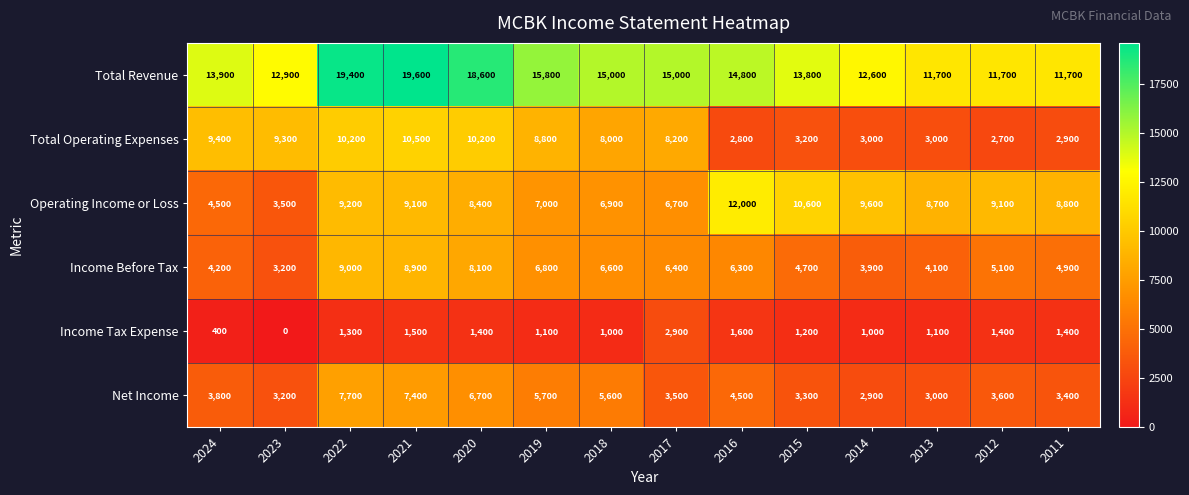

Count the number of categories in the chart.

14